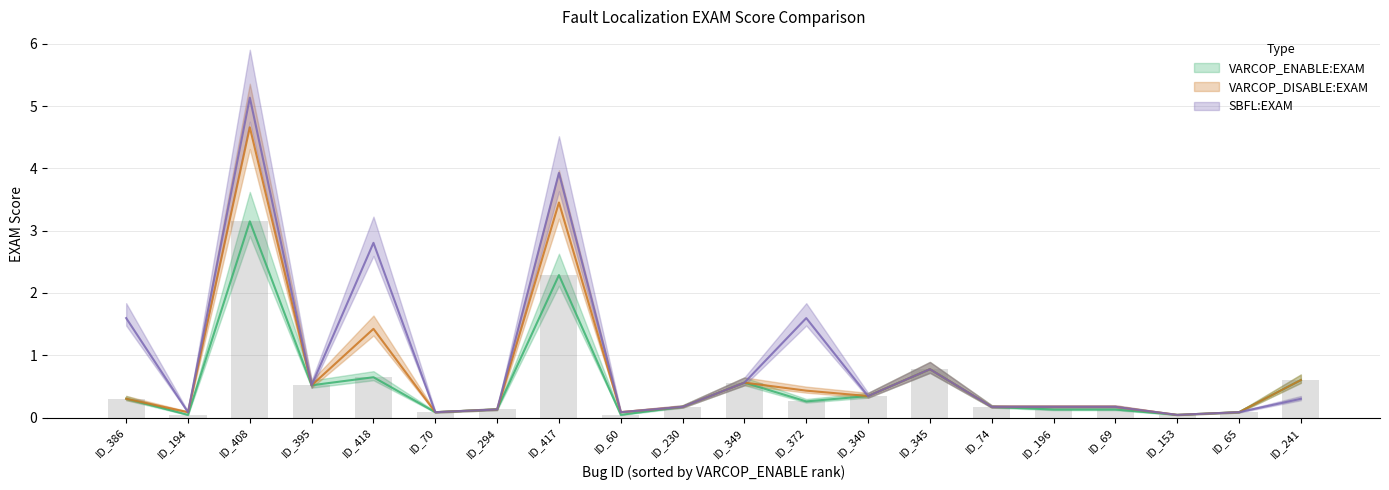

The VARCOP_DISABLE_BUGGY_PC_DETECTION:EXAM series shows 0.1 at ID_60. True or false?

True